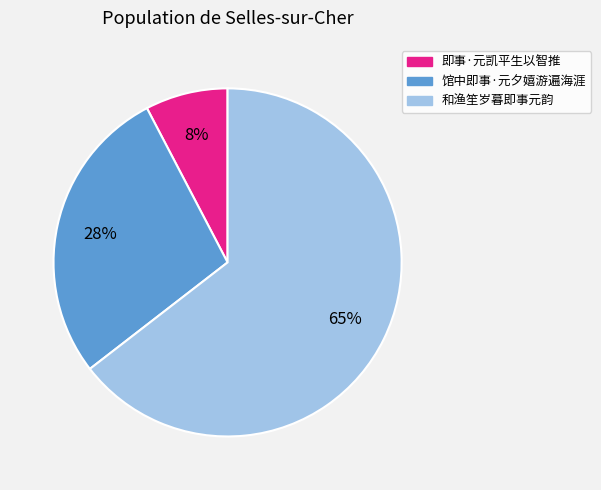

Count the number of slices in the pie.

3